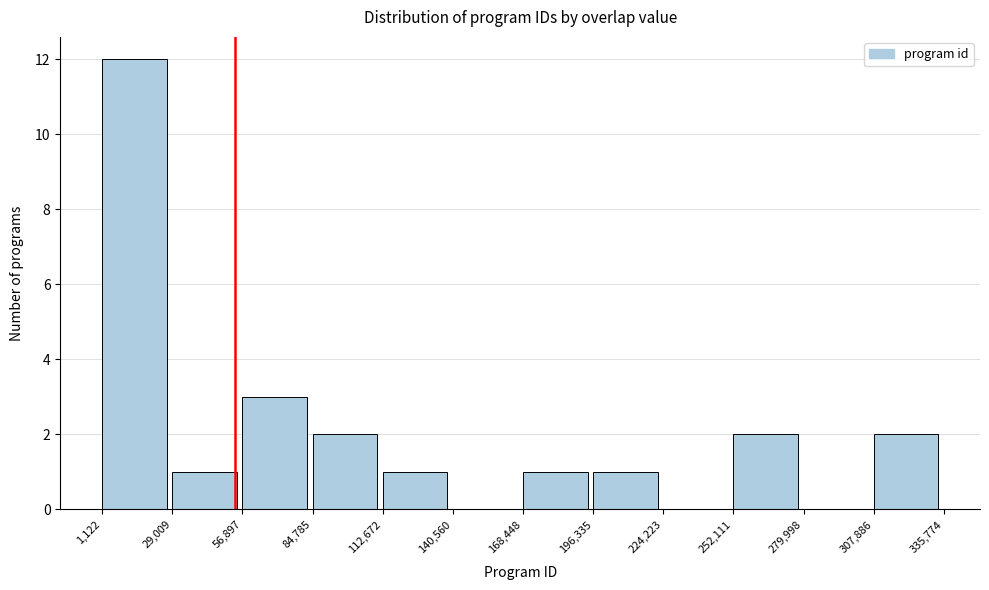

How tall is the bar that spans 307,886 to 335,774 on the x-axis? The values are not printed on the chart, so give them approximately, as read against the axis.

2